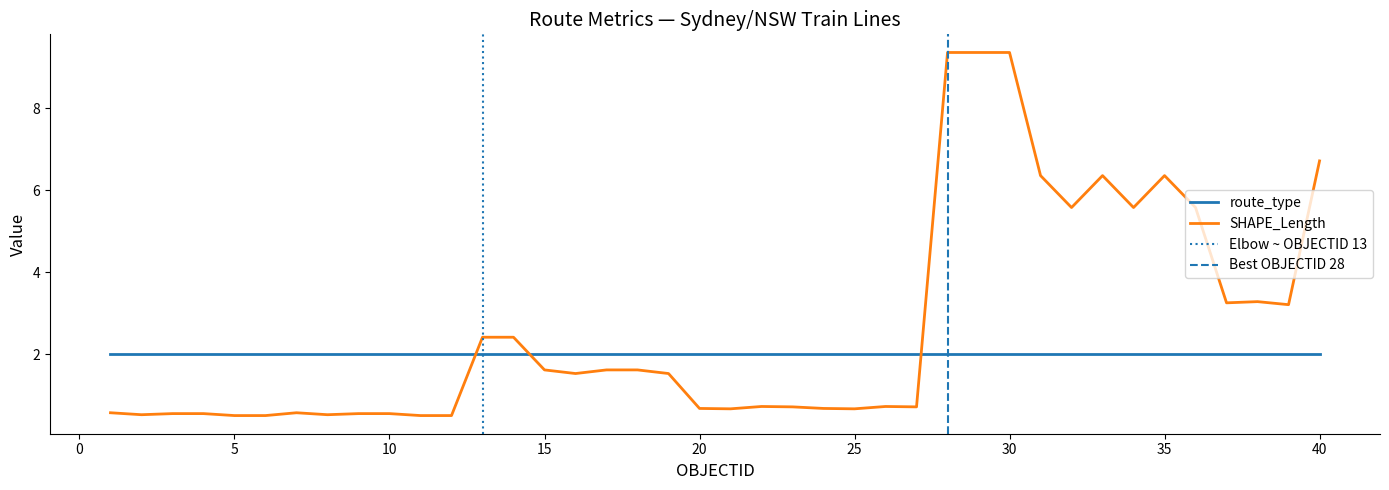

What is the difference between the maximum and minimum values?

8.9